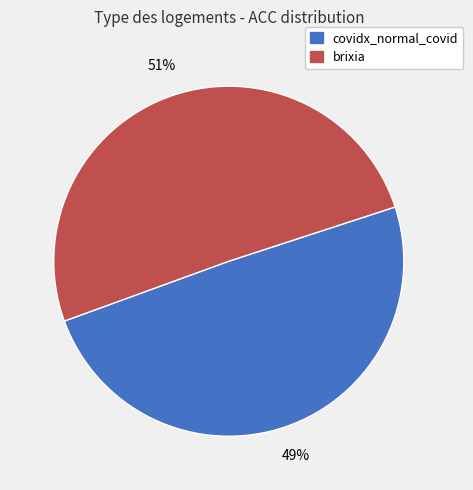

Rank the categories by value from highest to lowest.

brixia, covidx_normal_covid